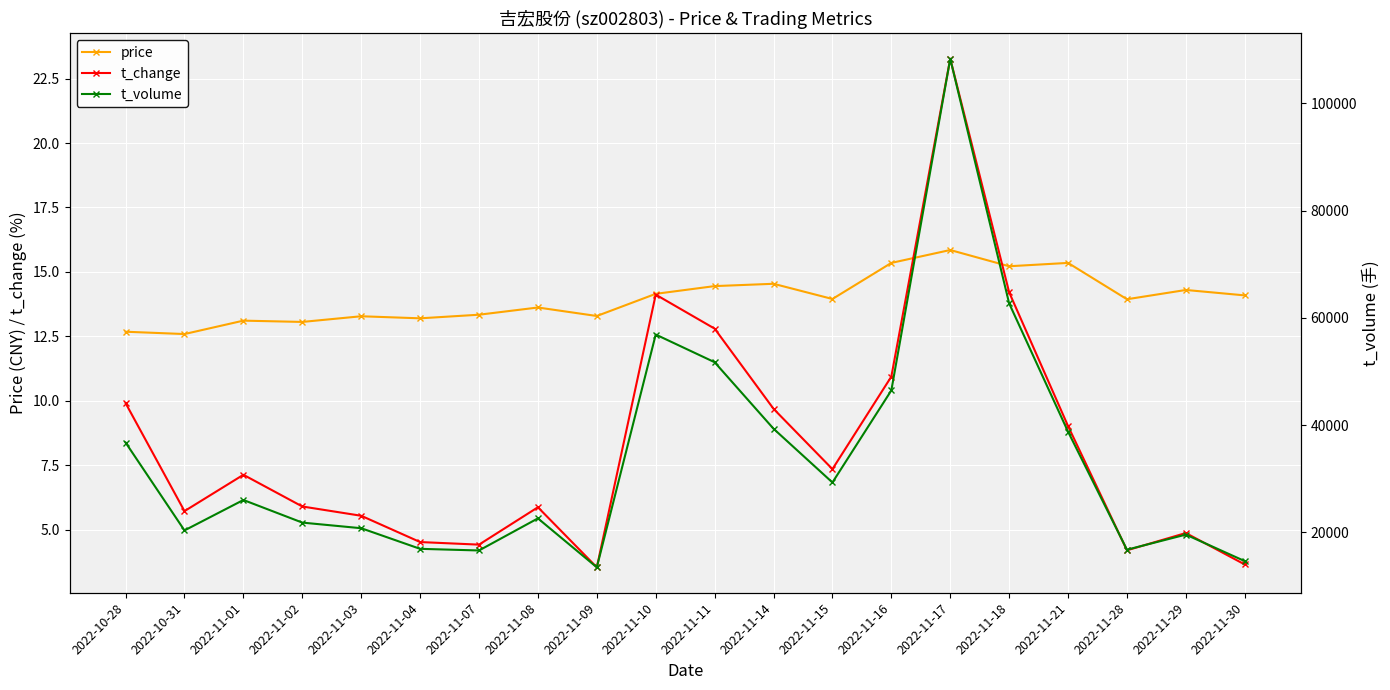

How many values in the t_change series exceed 7?

10